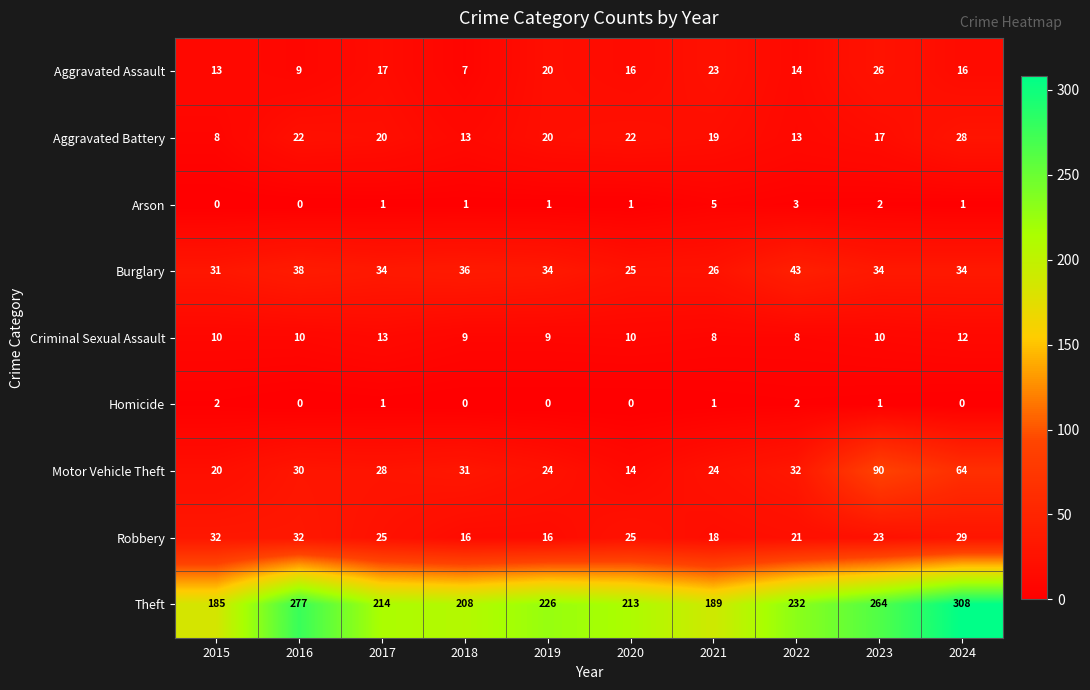

The Arson series shows 1 at 2019. True or false?

True